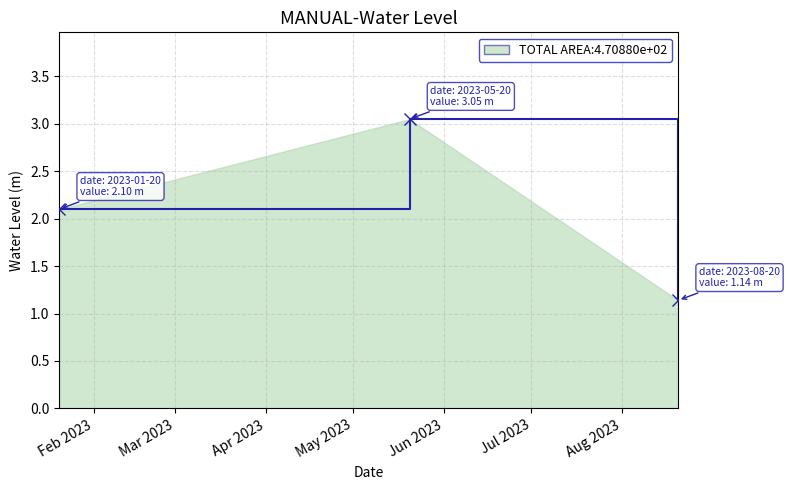

What is the difference between the maximum and minimum values?

1.9